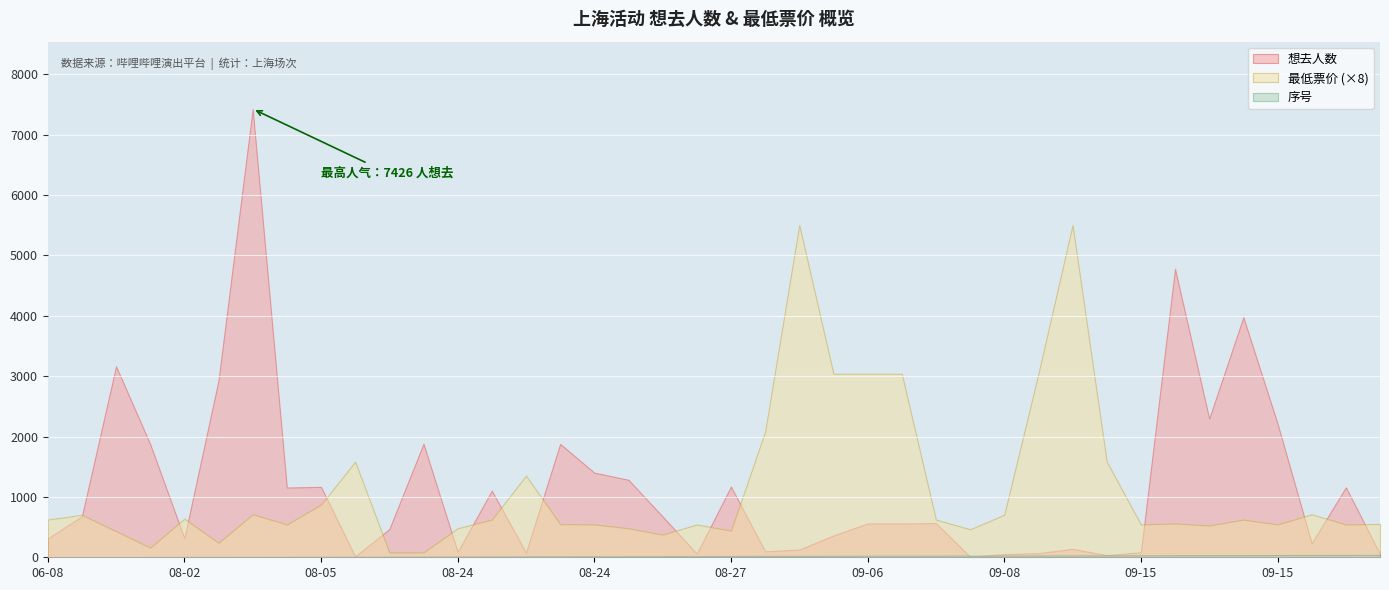

Where do 想去人数 and 序号 first cross each other?

2024-09-07 and 2024-09-07